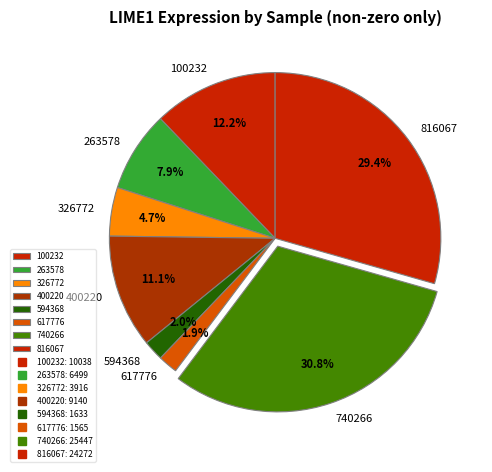

Does 263578 account for over 50% of the chart?

No